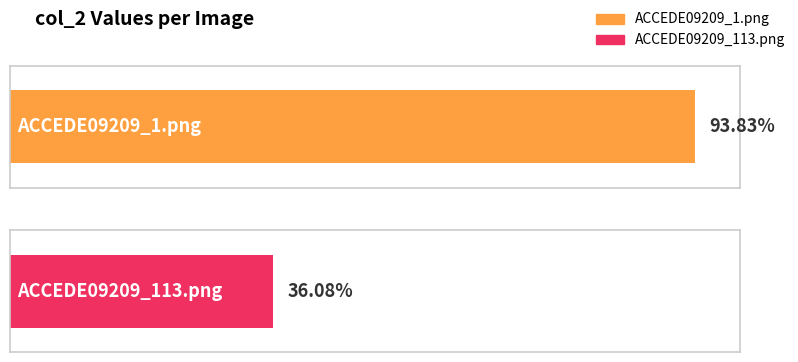

Rank the categories by value from lowest to highest.

ACCEDE09209_113.png, ACCEDE09209_1.png